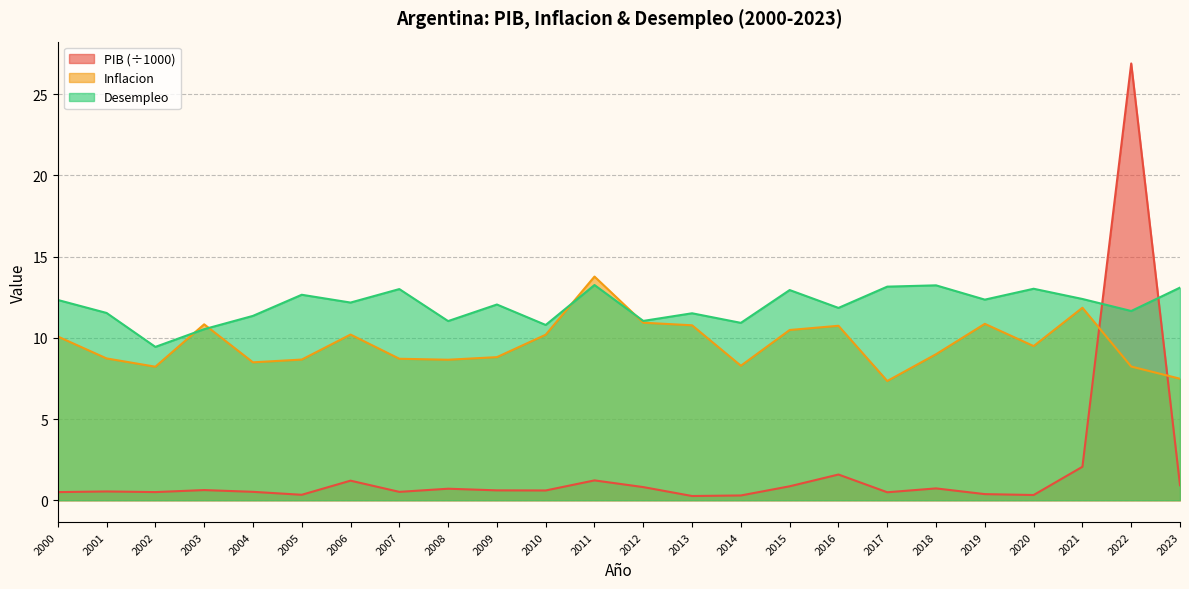

Which has a higher value, 2012 or 2002?

2012